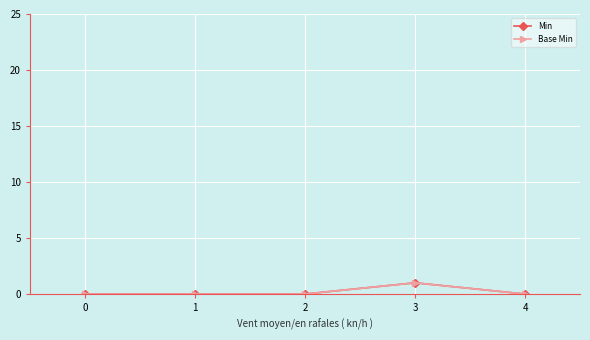

Reading left to right, what are all the values shown in this chart?

Min: 0	0	0	1	0
Base Min: 0	0	0	1	0